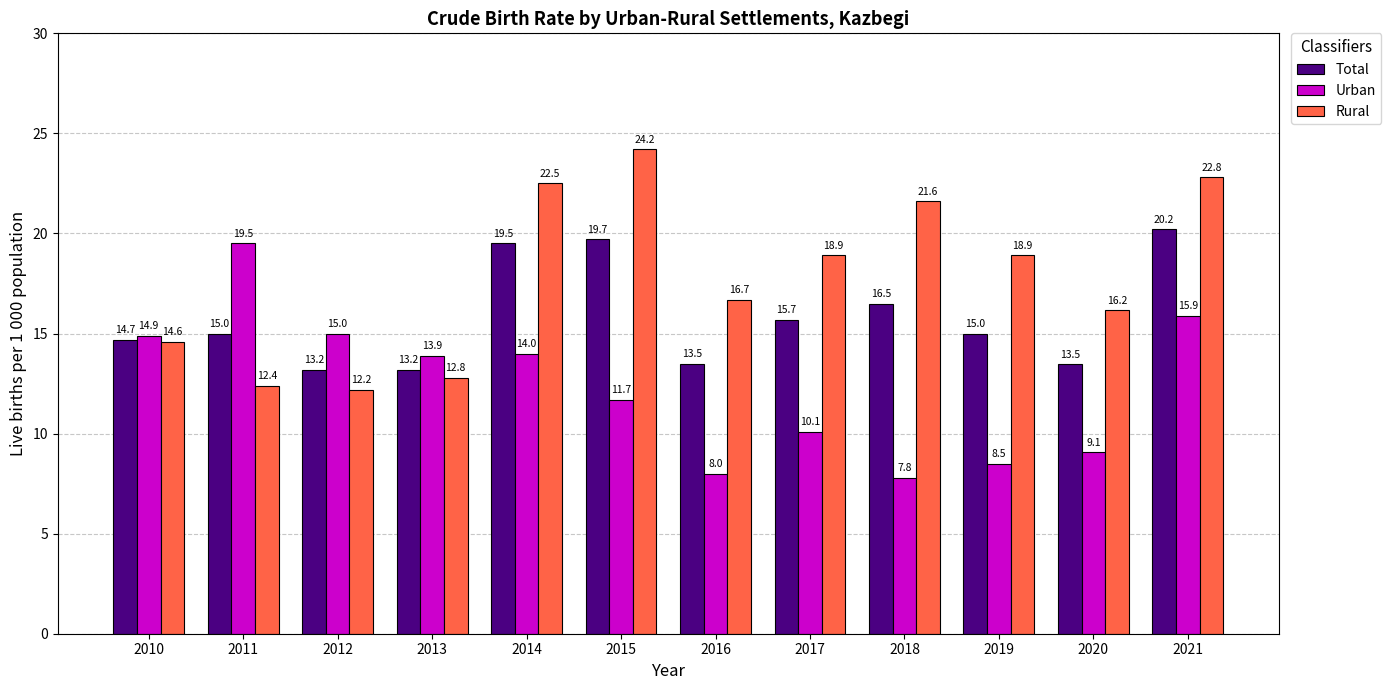

Reading left to right, extract all data points from this chart.

Total: 14.7	15.0	13.2	13.2	19.5	19.7	13.5	15.7	16.5	15.0	13.5	20.2
Urban: 14.9	19.5	15.0	13.9	14.0	11.7	8.0	10.1	7.8	8.5	9.1	15.9
Rural: 14.6	12.4	12.2	12.8	22.5	24.2	16.7	18.9	21.6	18.9	16.2	22.8